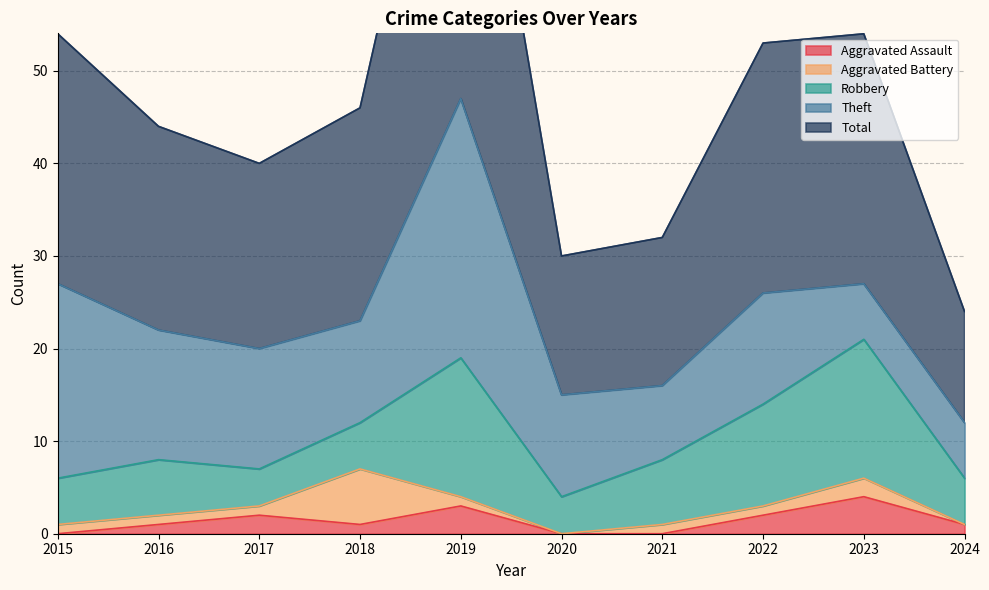

What are all the series names shown in the legend?

Aggravated Assault, Aggravated Battery, Robbery, Theft, Total